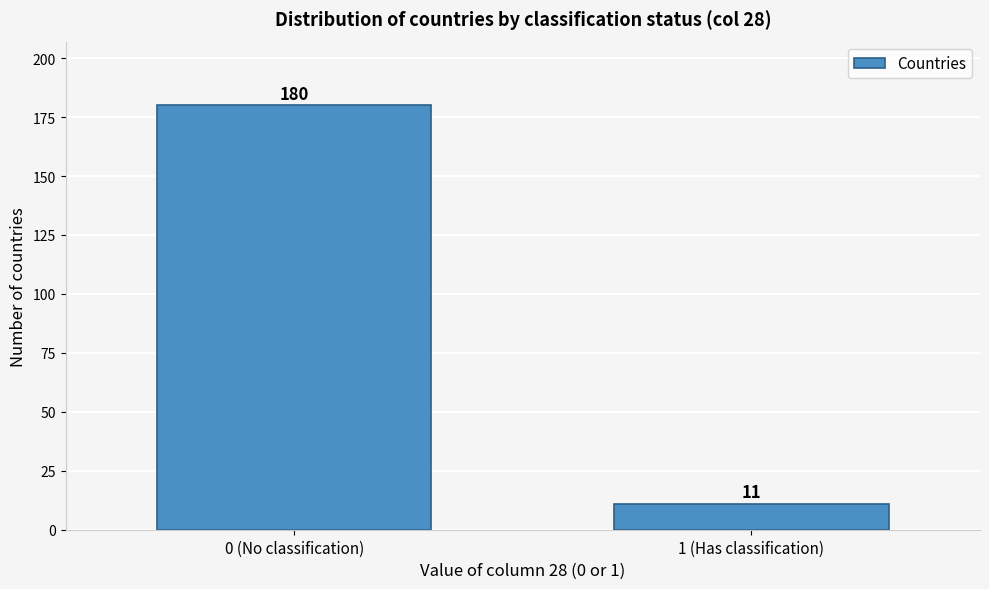

Reading left to right, extract all data points from this chart.

0 (No classification)=180	1 (Has classification)=11